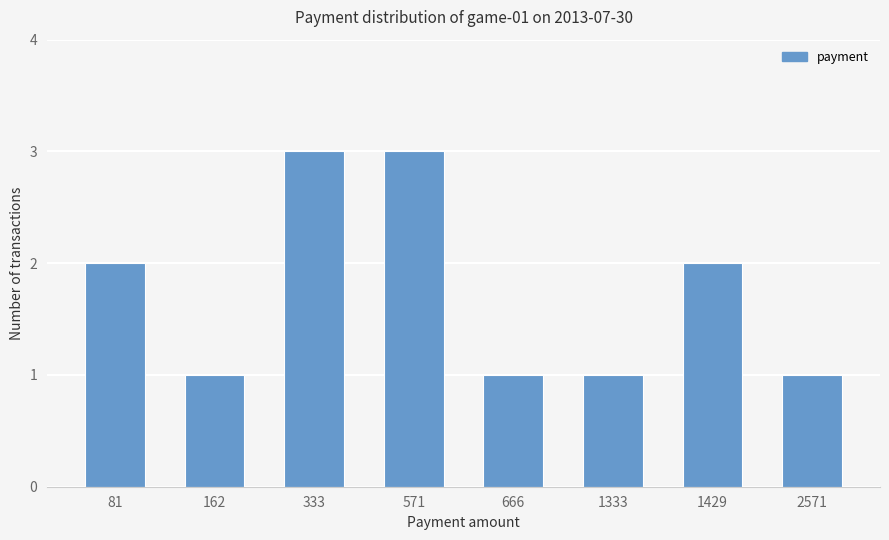

Is it true that the value at 81 is 1?

False